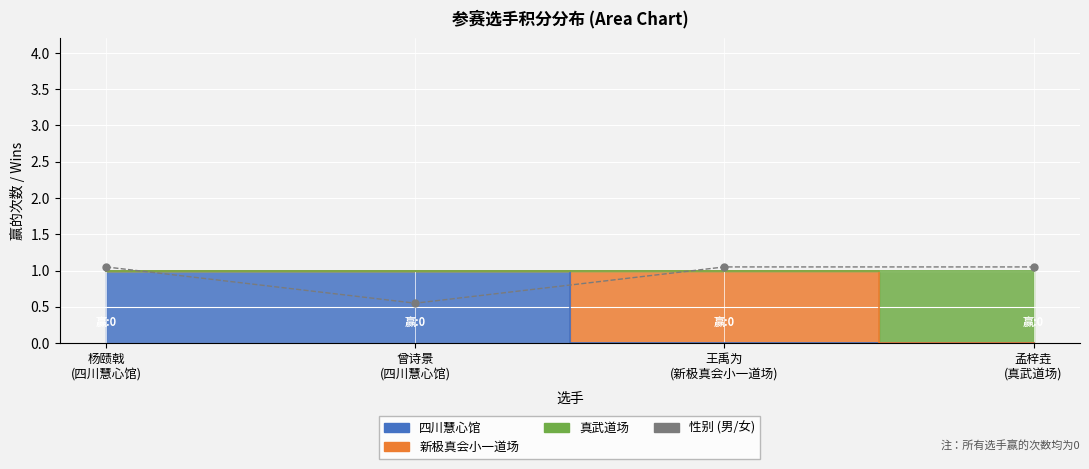

What is the minimum value shown in the chart?

0.6